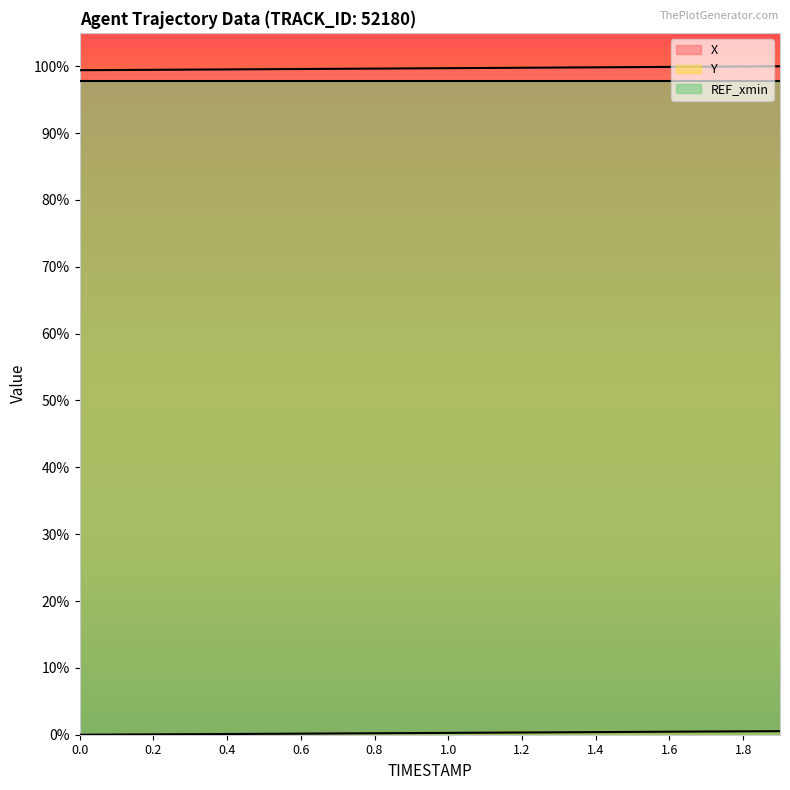

True or false: Y and X cross at least once.

False